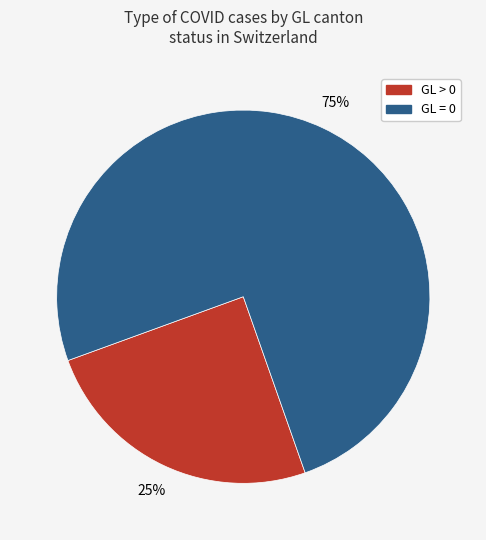

Rank the categories by value from highest to lowest.

GL = 0, GL > 0